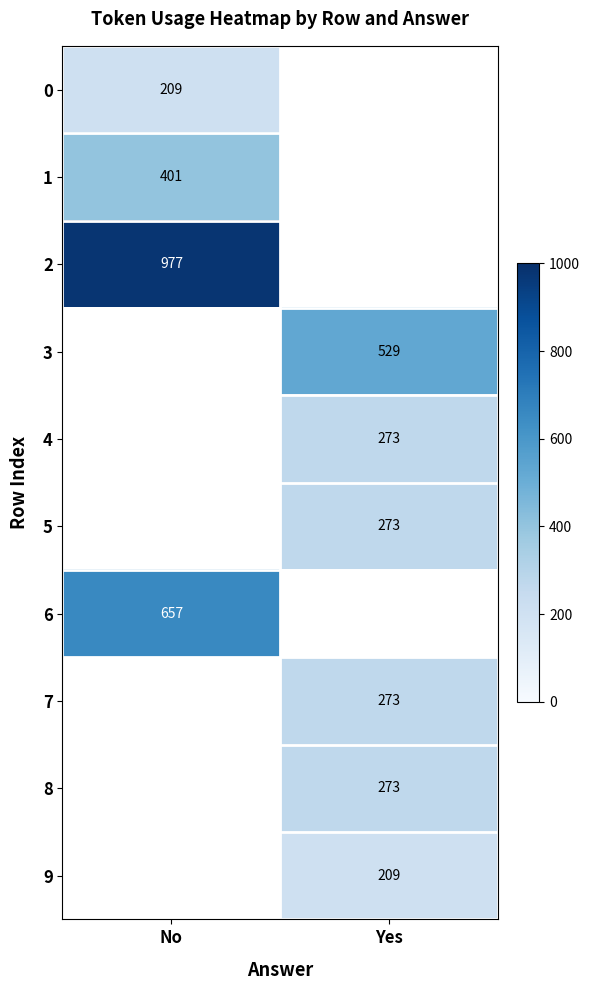

Is it true that 5 equals 273 at Yes?

True